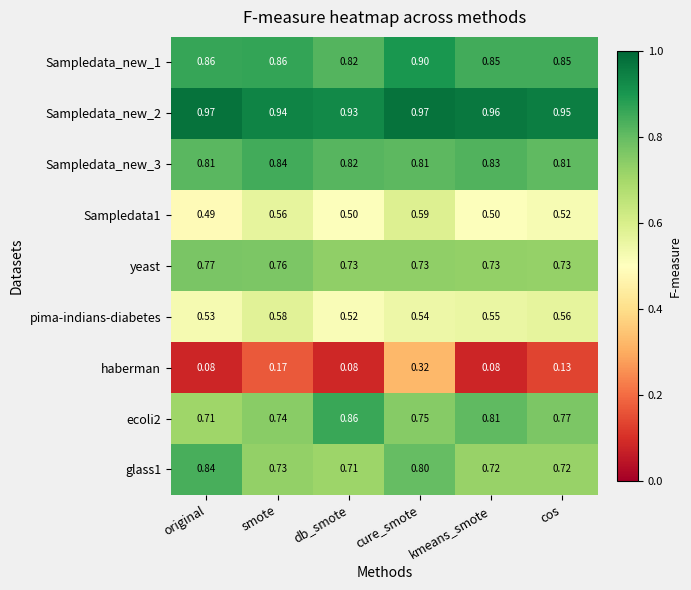

Which series has the widest spread of values?

haberman